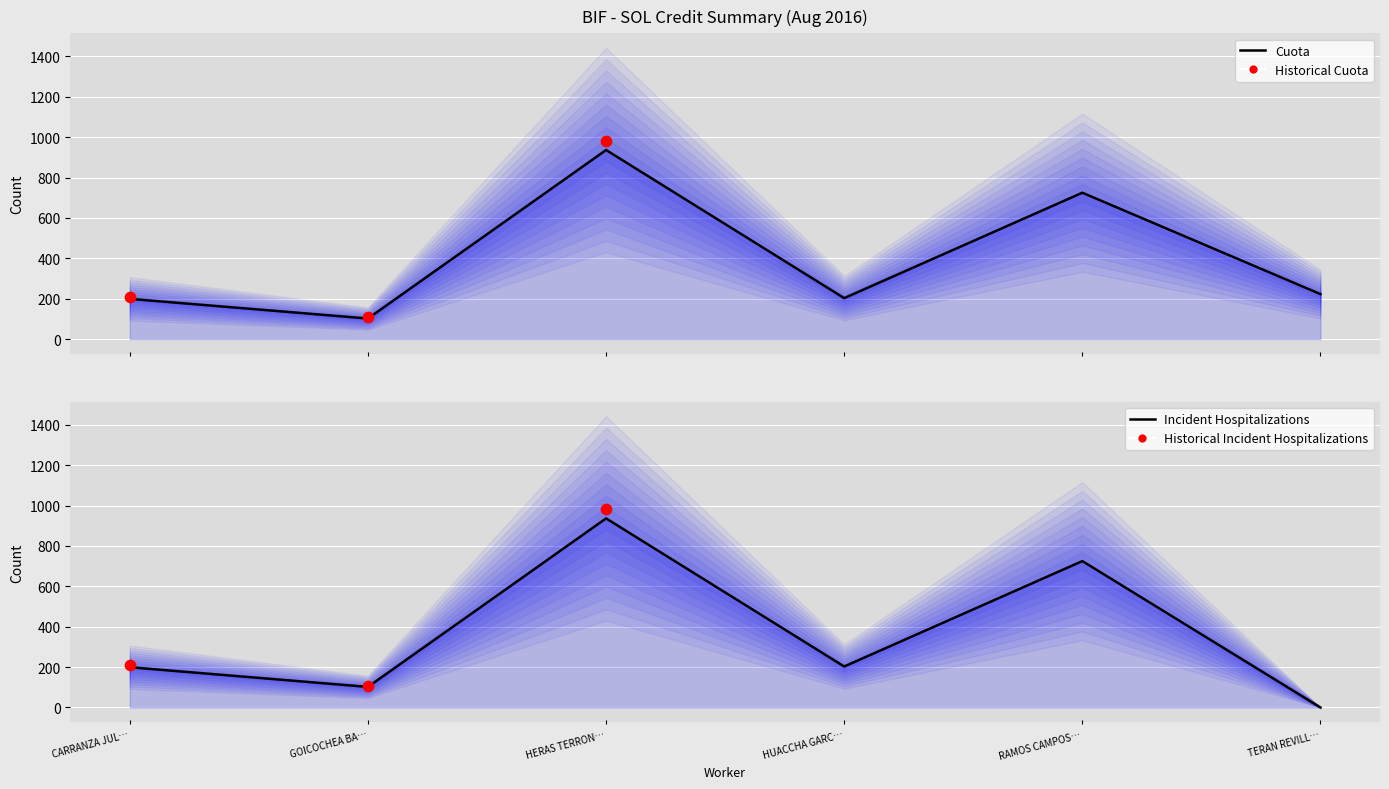

At which category is the sum across all series the highest?

HERAS TERRON…